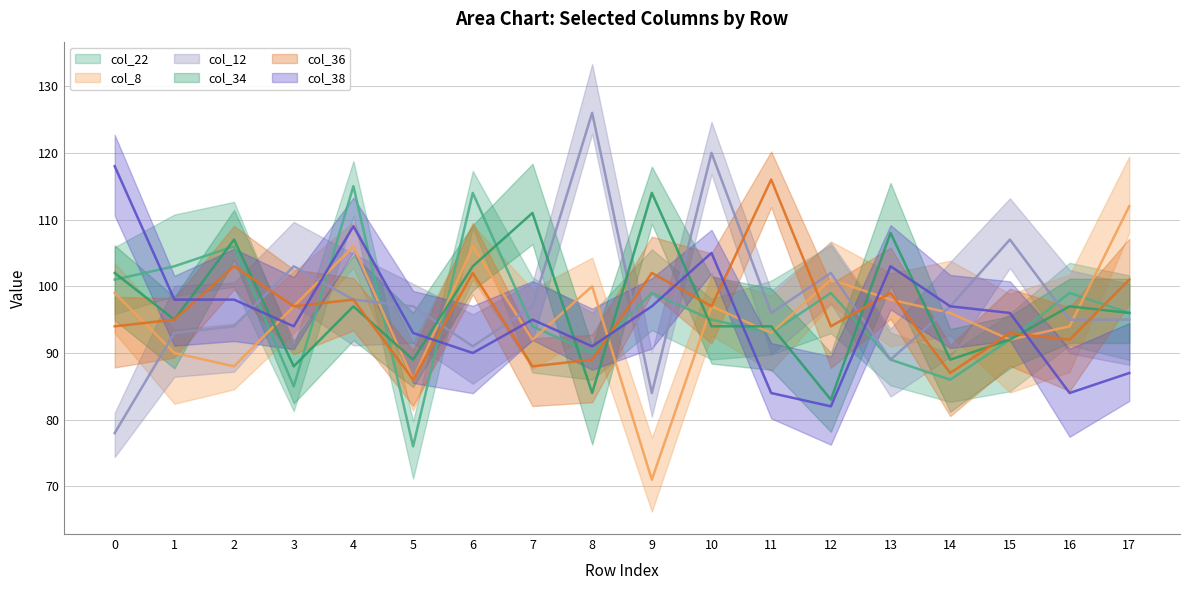

What is the minimum value for col_8?

71